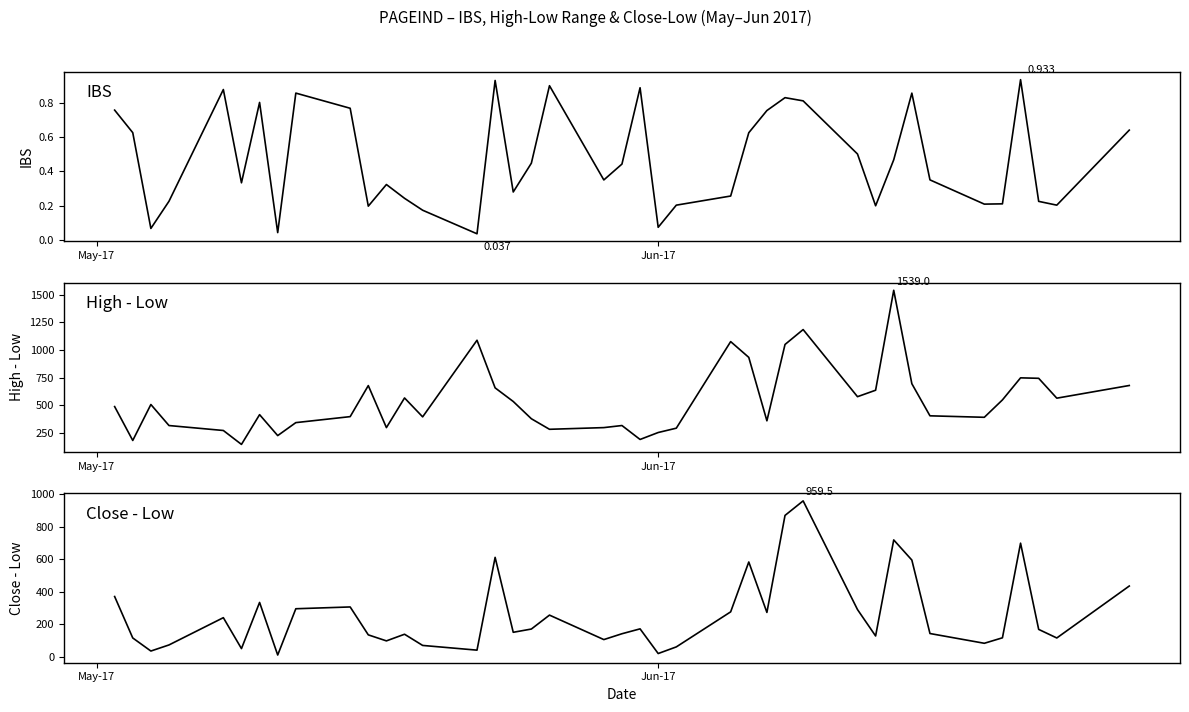

Which series has the largest total across all categories?

High - Low